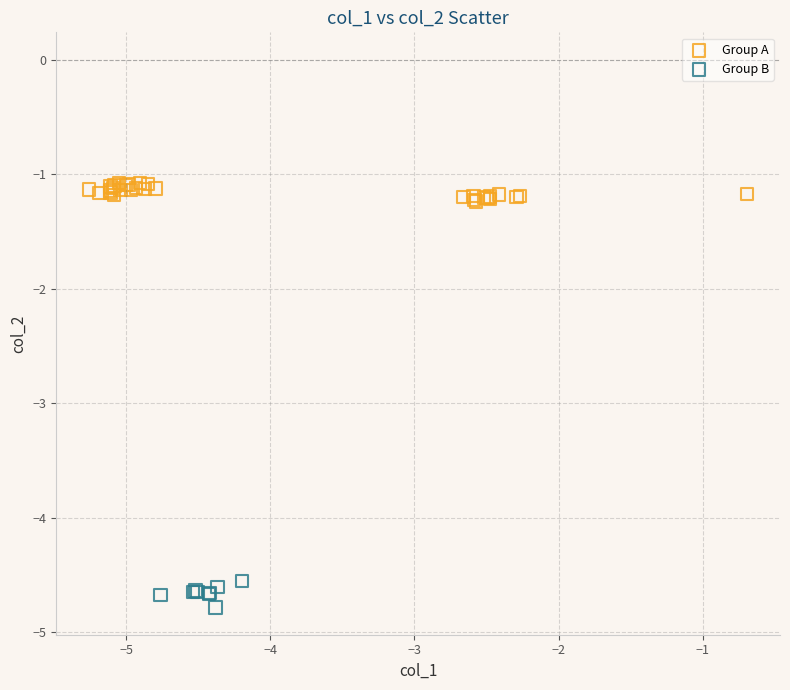

Which series contains the lowest Y value?

Group B